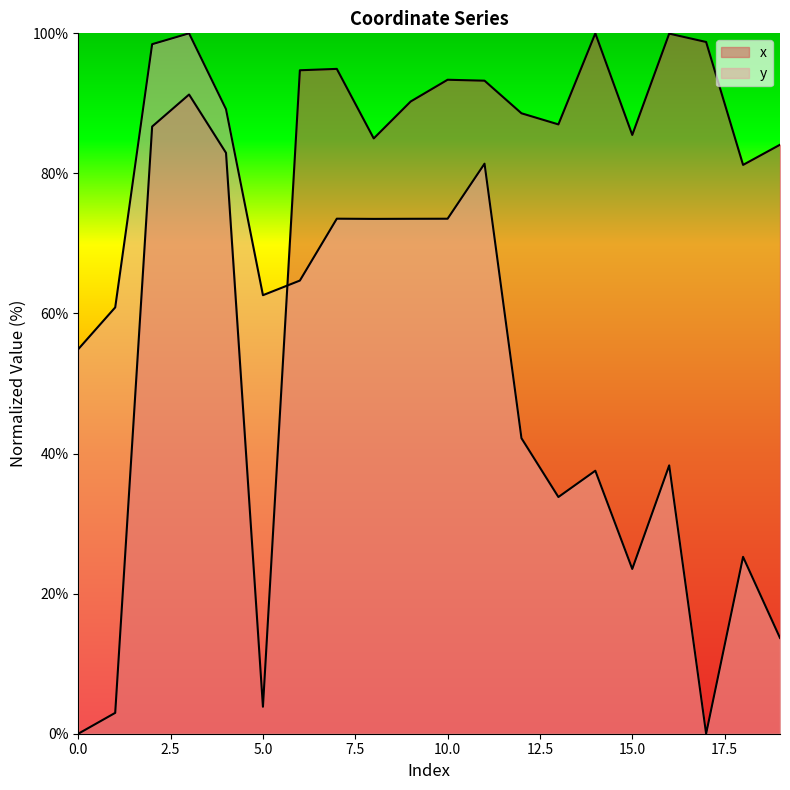

How many series are shown in this chart?

2